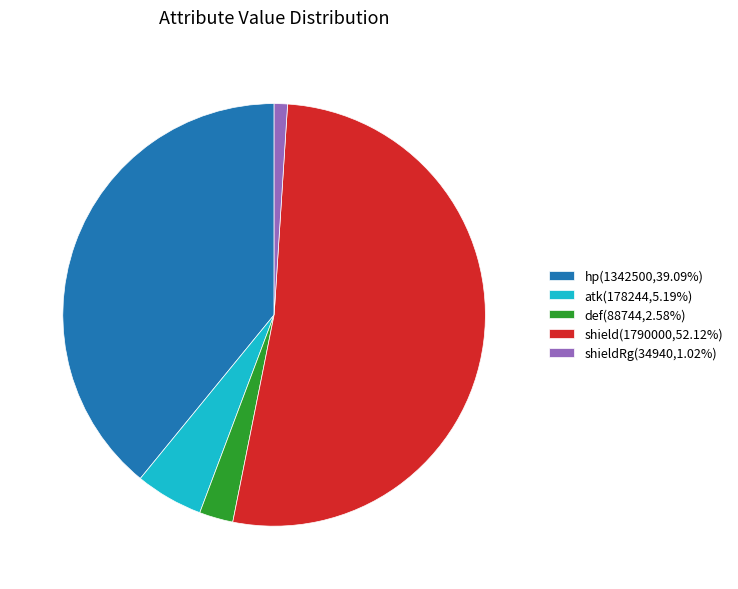

Combined, do shield(1790000,52.12%) and def(88744,2.58%) account for over 50%?

Yes